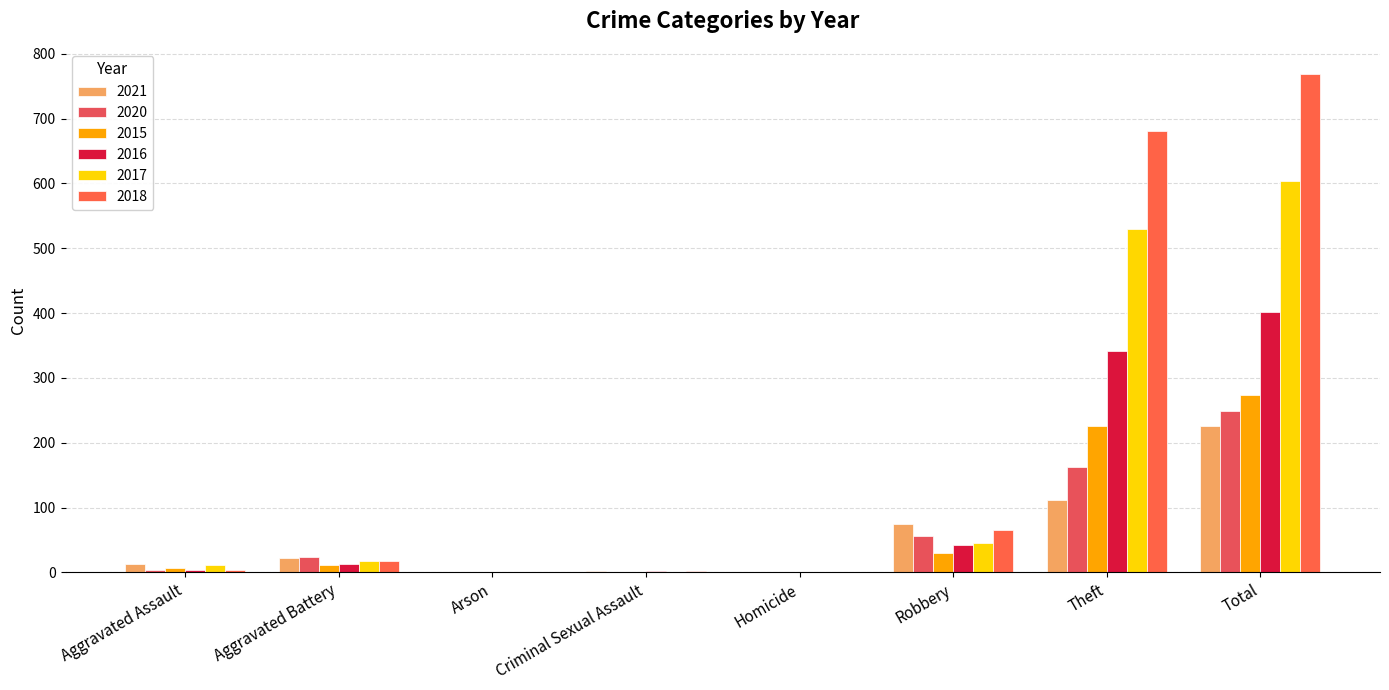

What is the approximate value of 2021 at Robbery?

75